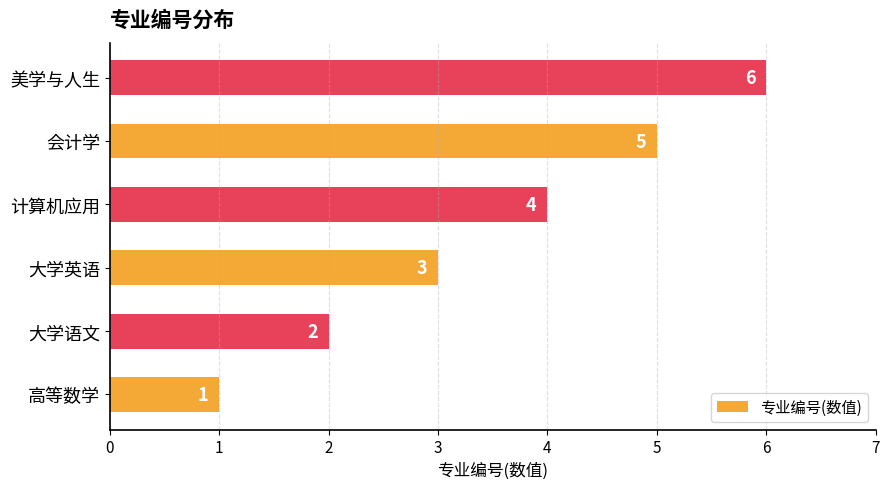

What is the sum of all values?

21